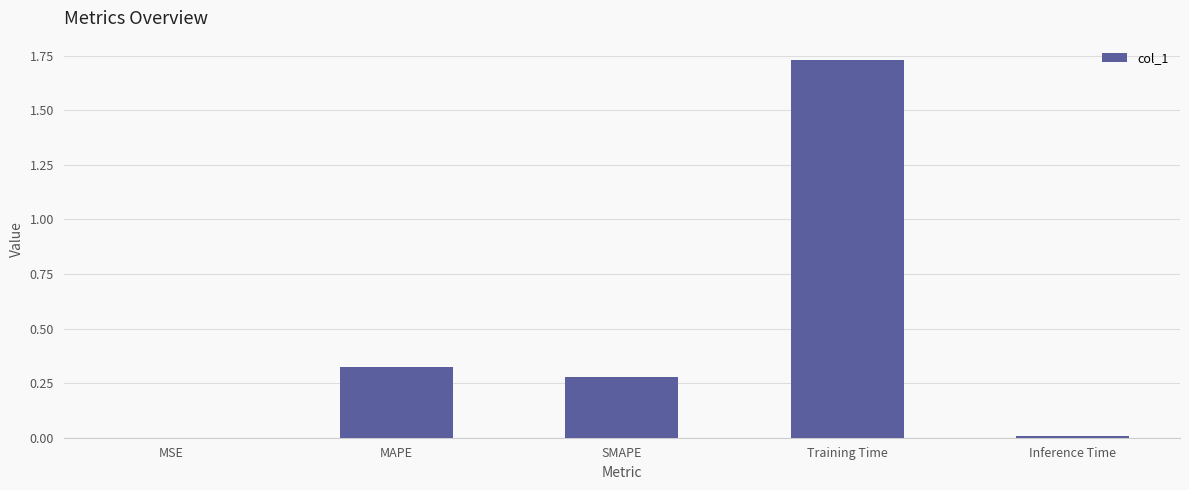

Between MAPE and Training Time, which is larger?

Training Time